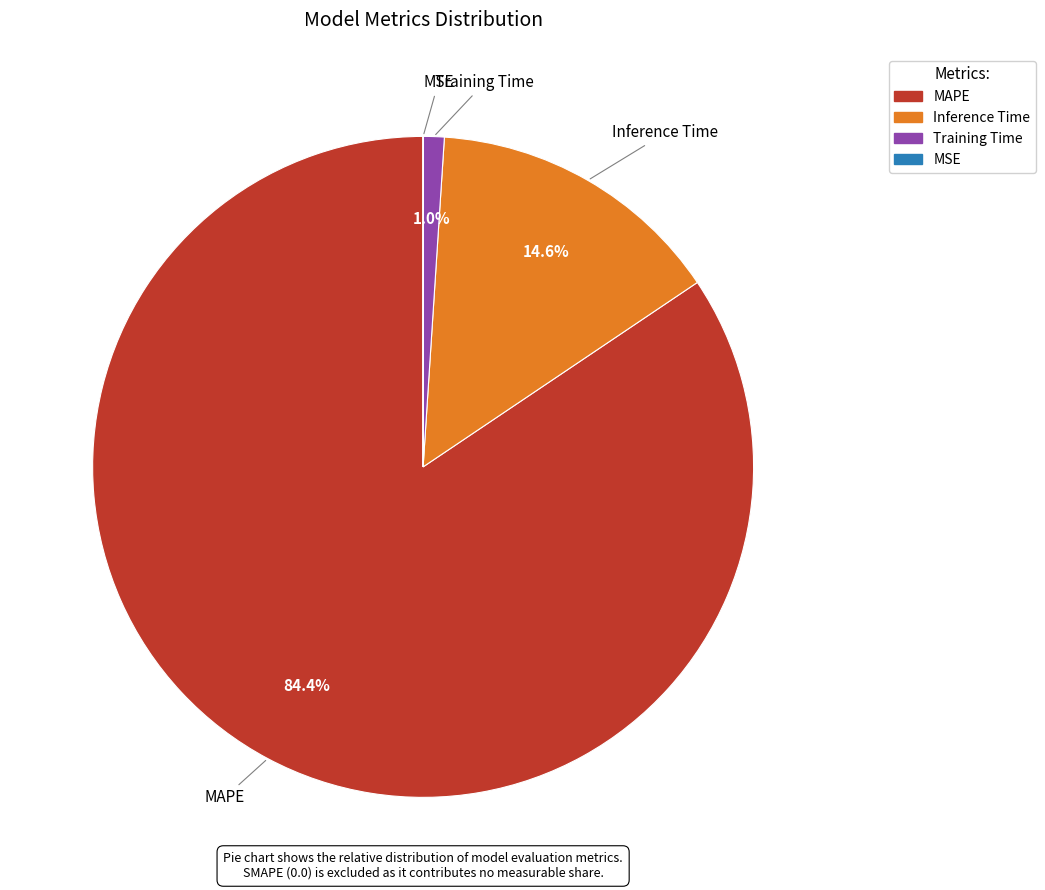

Does MAPE represent more than half of the total?

Yes